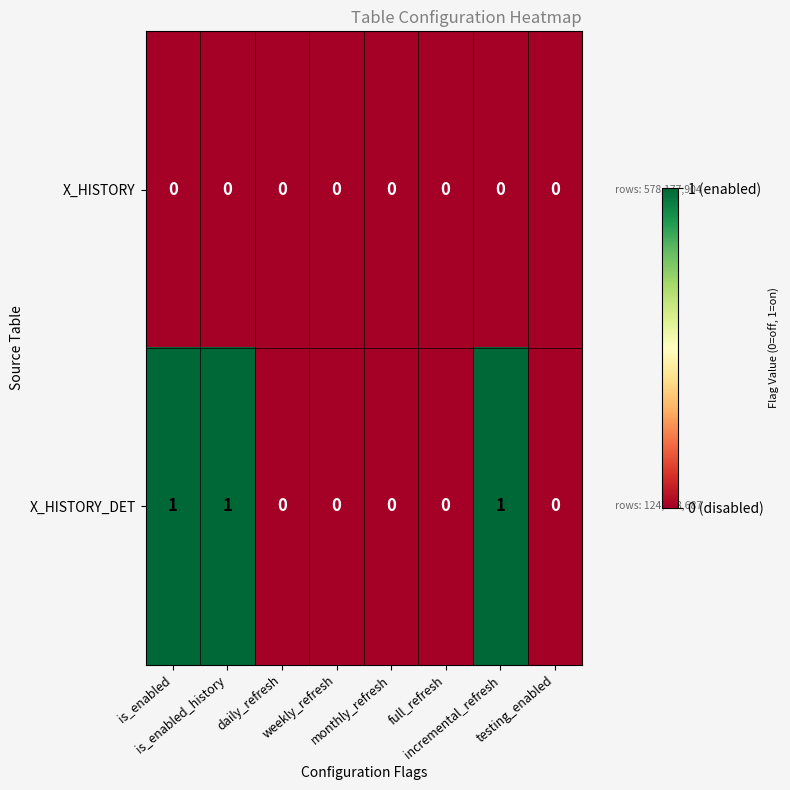

List the series in order of their peak value, lowest first.

X_HISTORY, X_HISTORY_DET